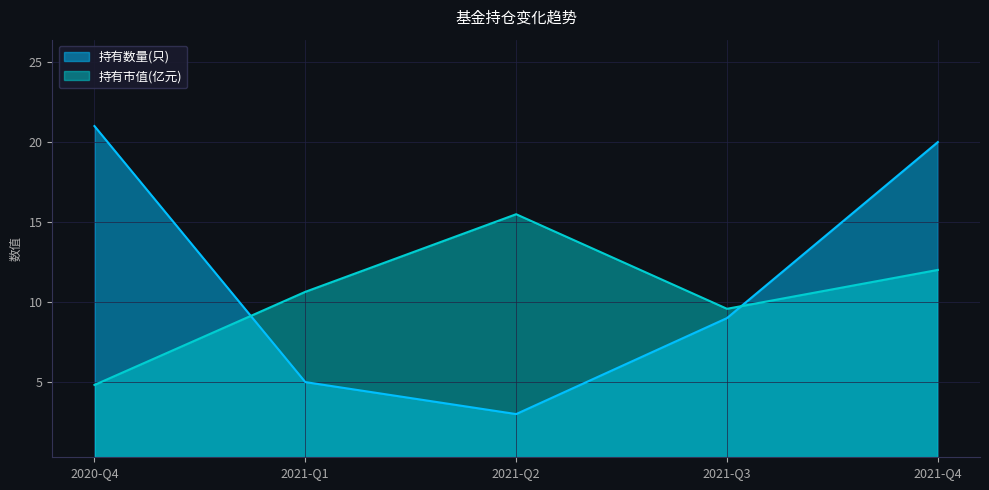

Which series has the widest spread of values?

持有数量(只)